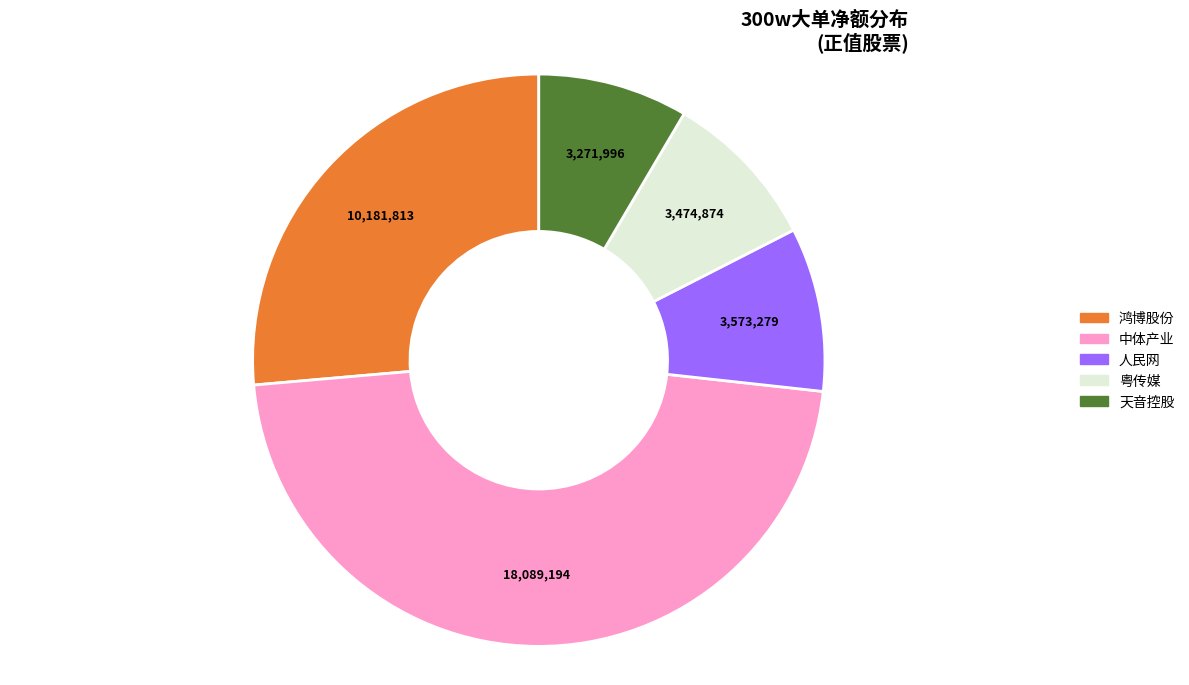

Do 鸿博股份 and 中体产业 together represent more than half of the pie?

Yes